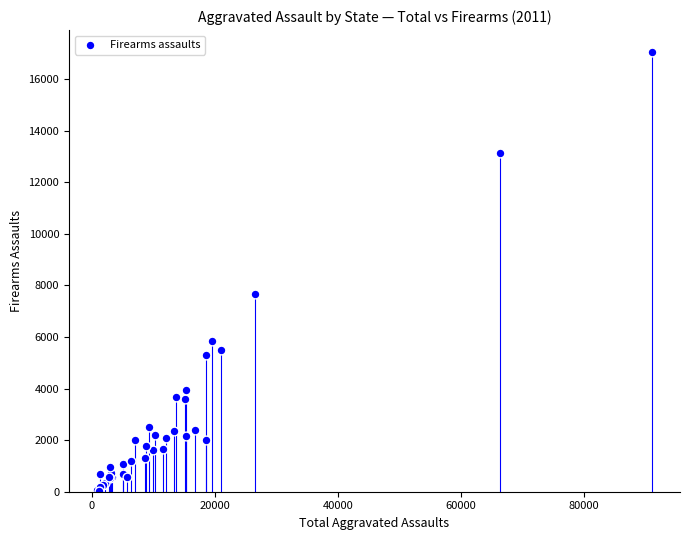

What Y value in the scatter plot is closest to 8543?

7679